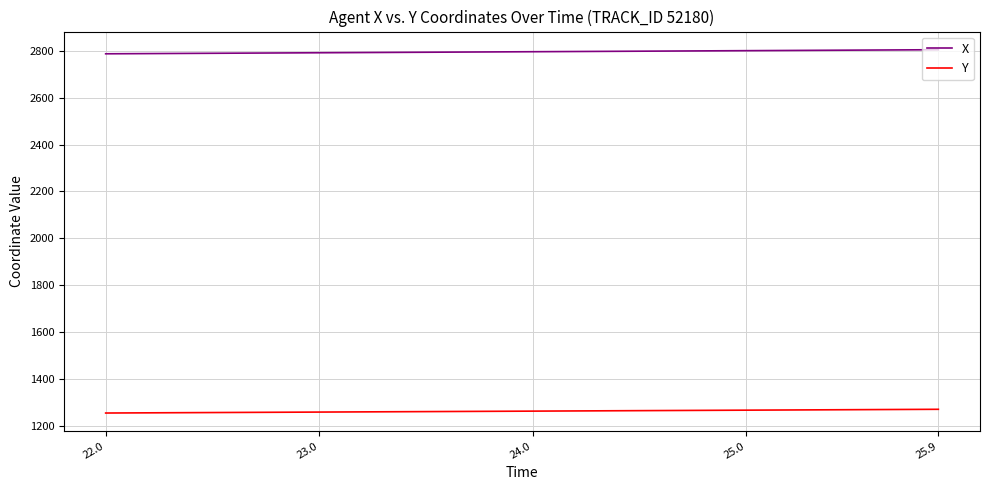

List the series in order of their peak value, lowest first.

Y, X